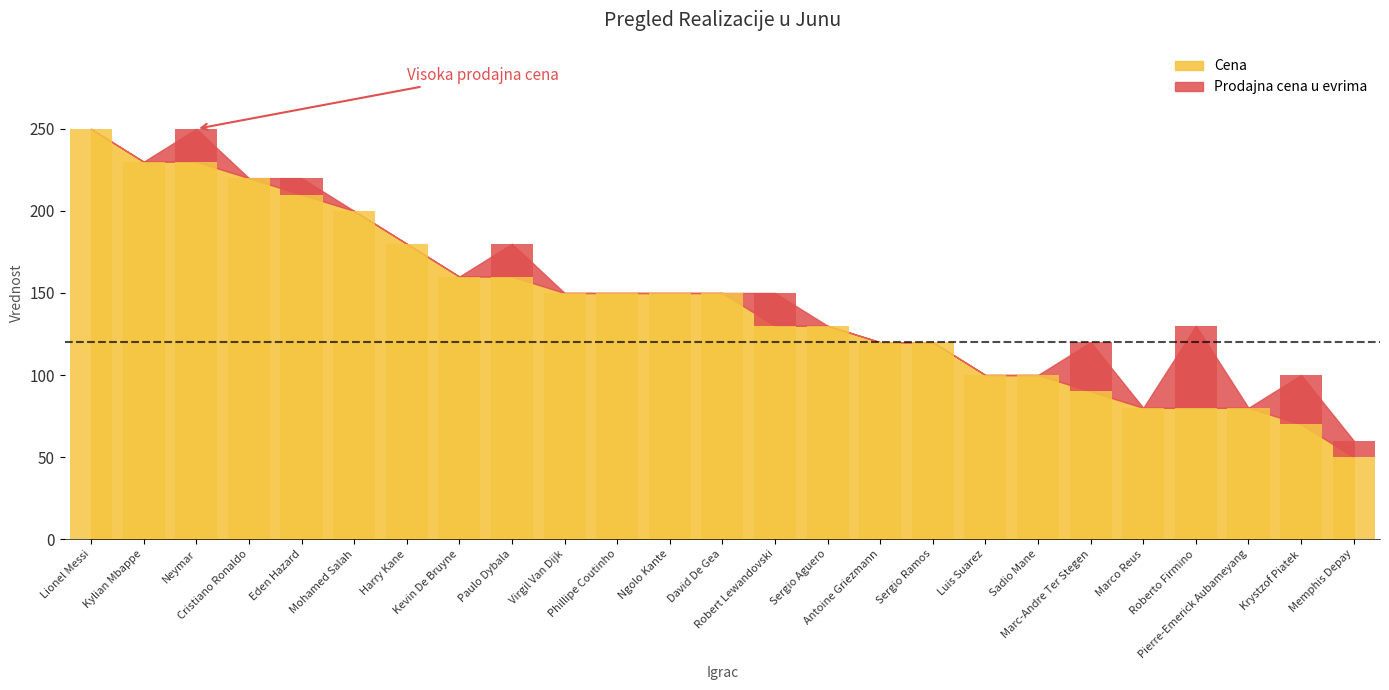

How many values exceed 150?

9